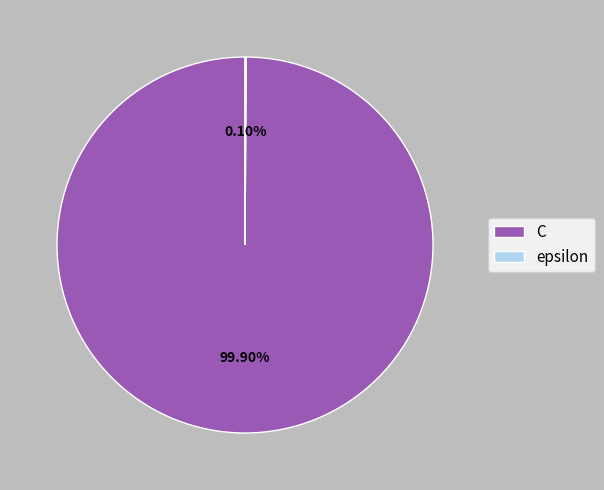

Which slice represents more than half of the pie?

C